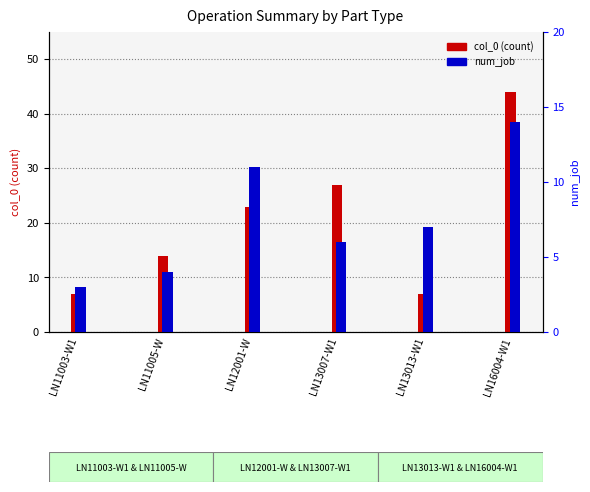

What is the sum of the col_0 (count) values at LN11003-W1 and LN13013-W1?

14